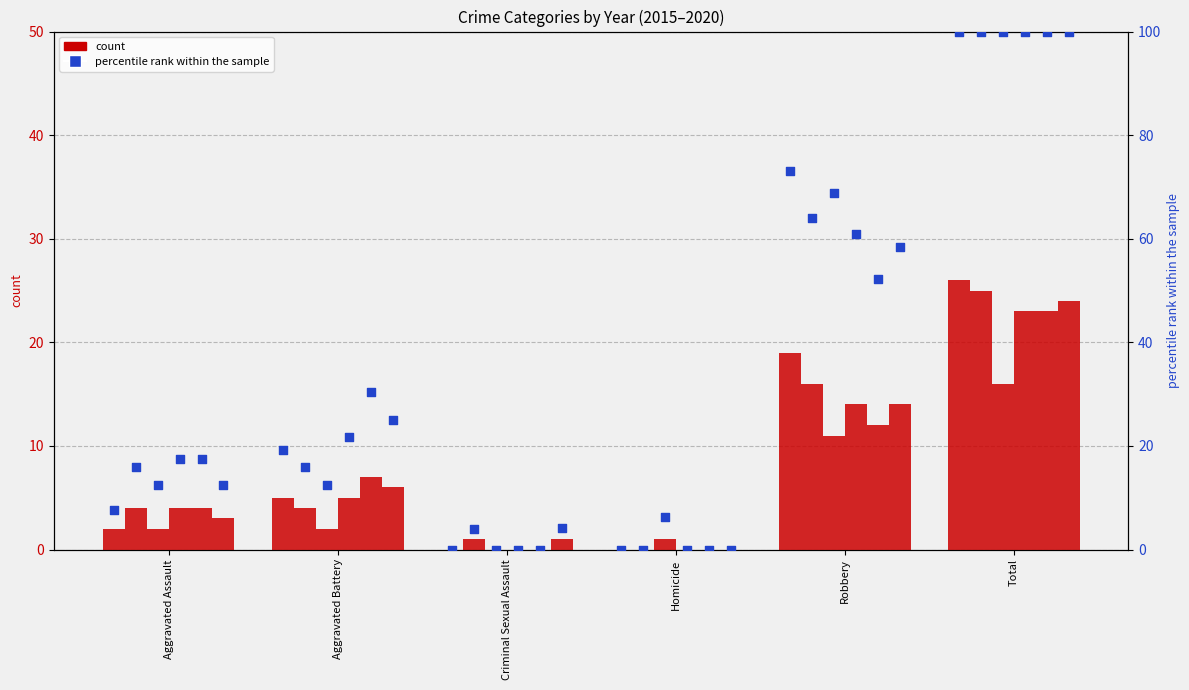

Which has a higher value, Criminal Sexual Assault or Robbery?

Robbery